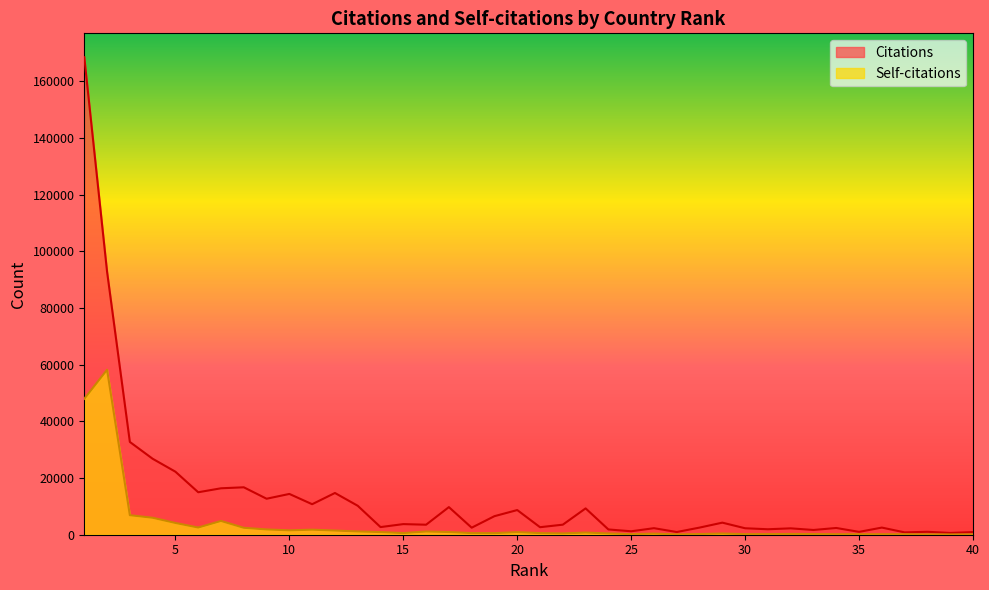

What are all the series names shown in the legend?

Citations, Self-citations